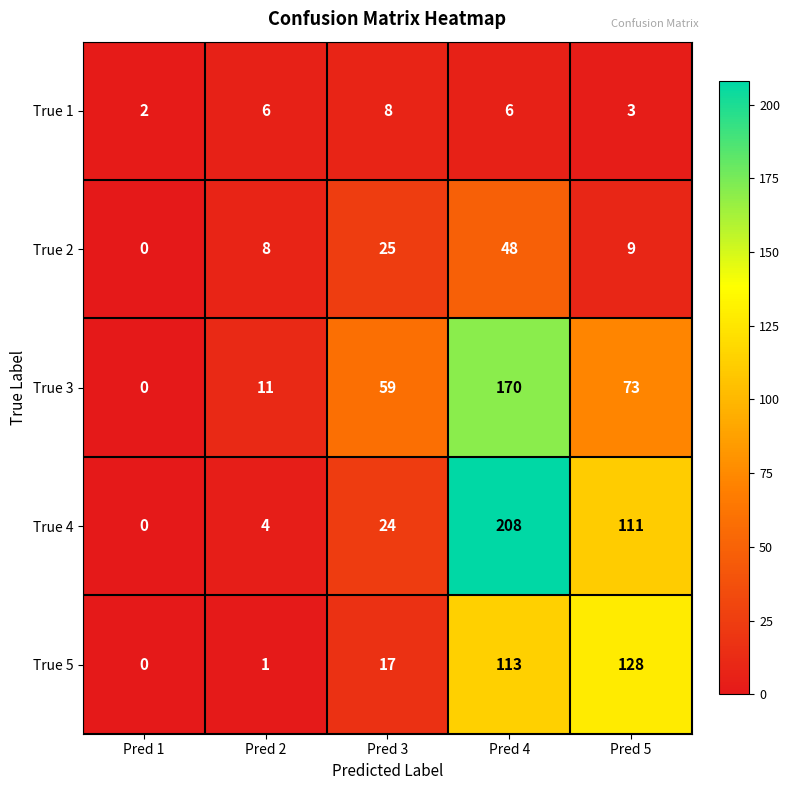

What is the sum of the True 4 values at Pred 4 and Pred 5?

319